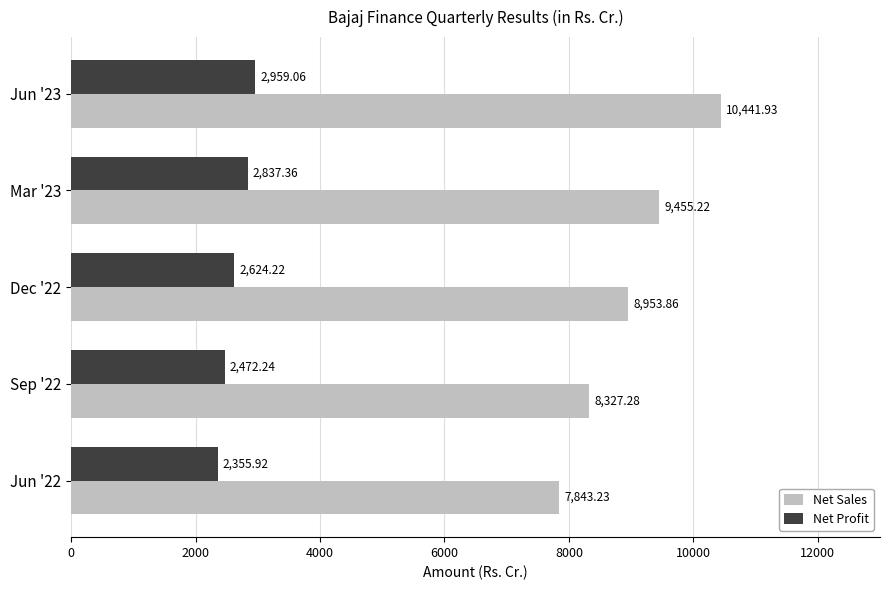

At Jun '23, list the series in order from smallest to largest.

Net Profit, Net Sales